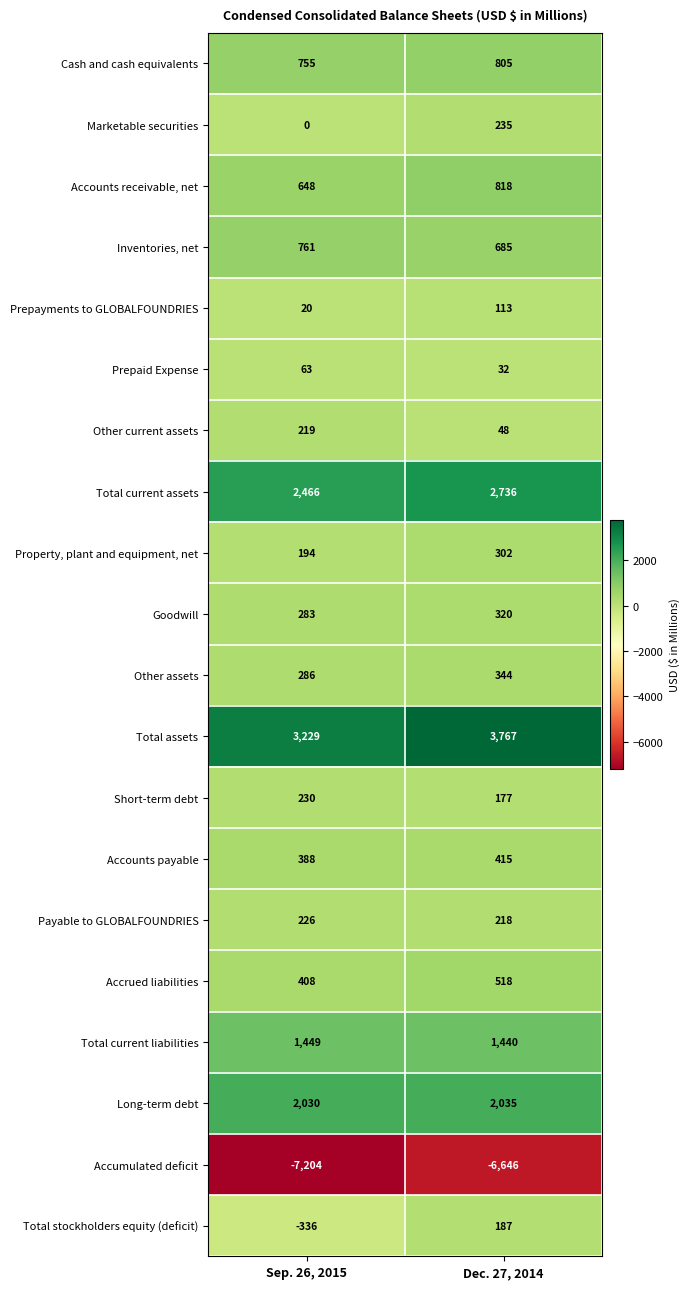

What is the sum of all Total current assets values?

5202